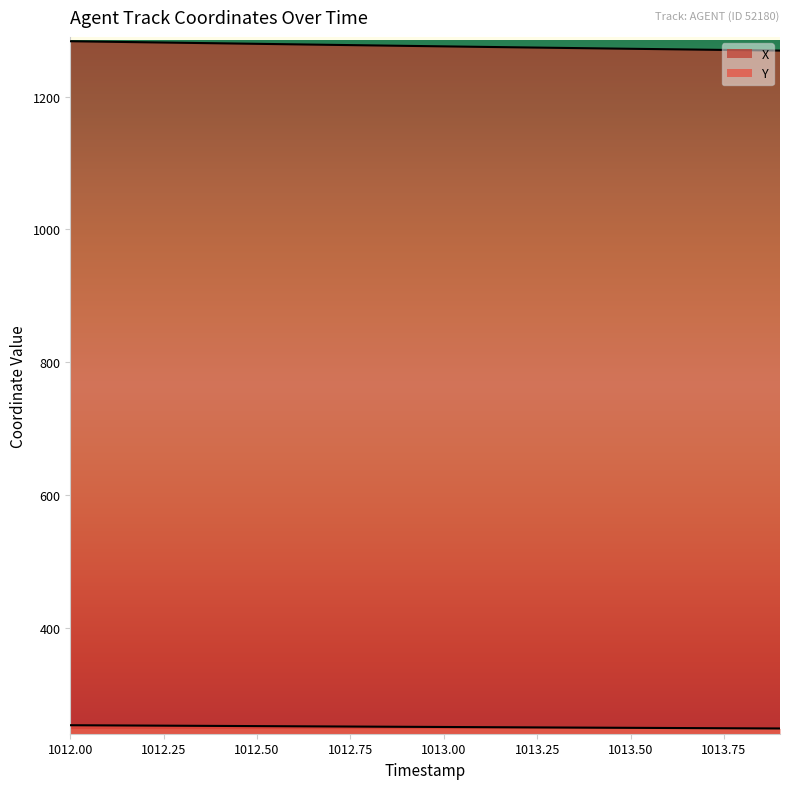

The X series shows 1863.4 at 9. True or false?

False